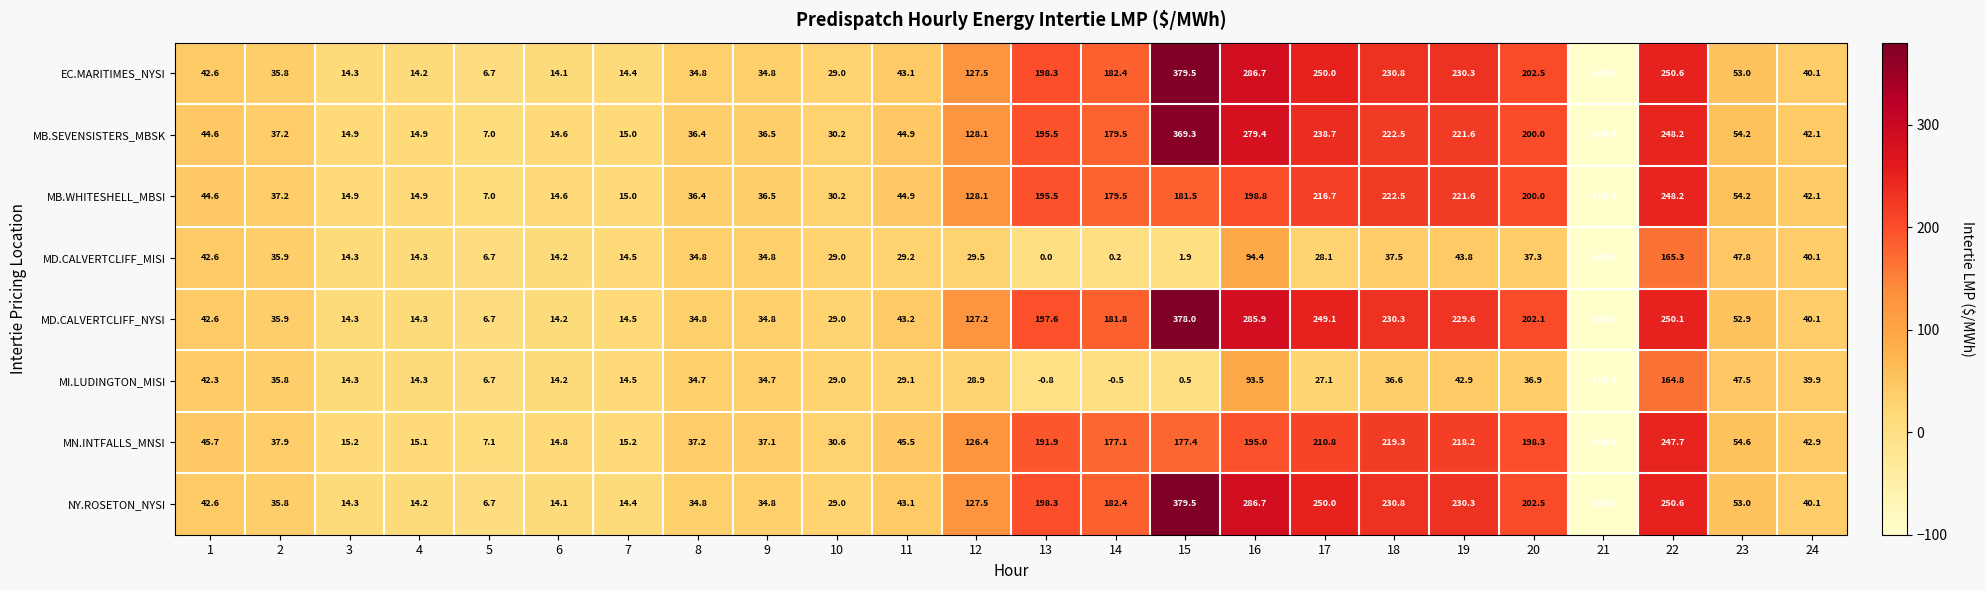

What is the spread (max minus min) of values at 7?

0.8